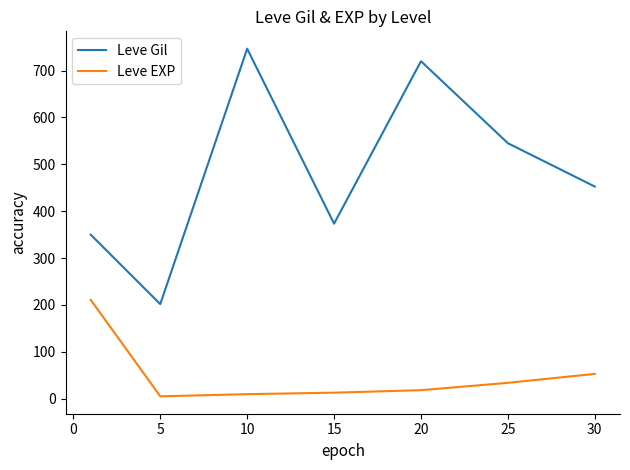

What is the difference between the maximum and minimum values in the Leve EXP series?

205.8